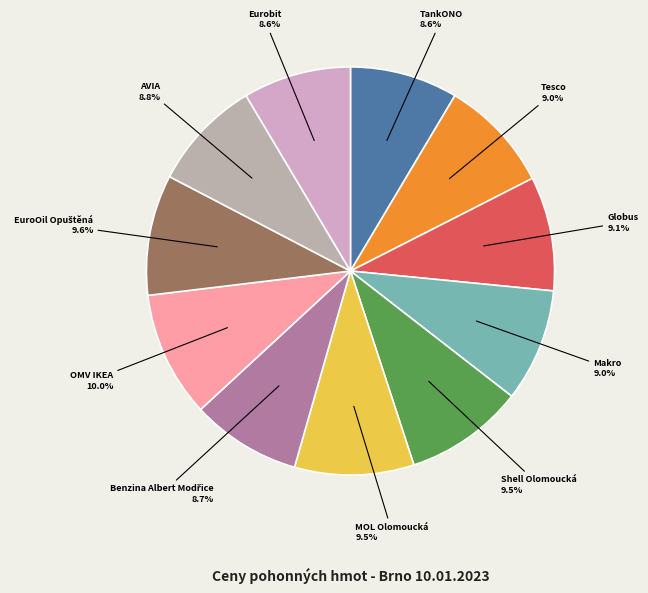

What percentage do Makro and OMV IKEA together represent?

18.9%